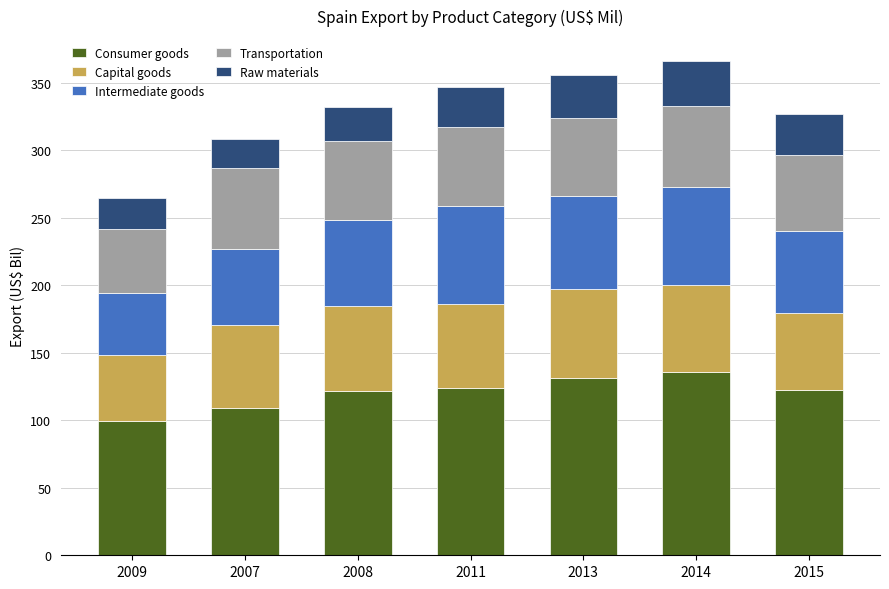

At which label does Consumer goods reach its minimum?

2009